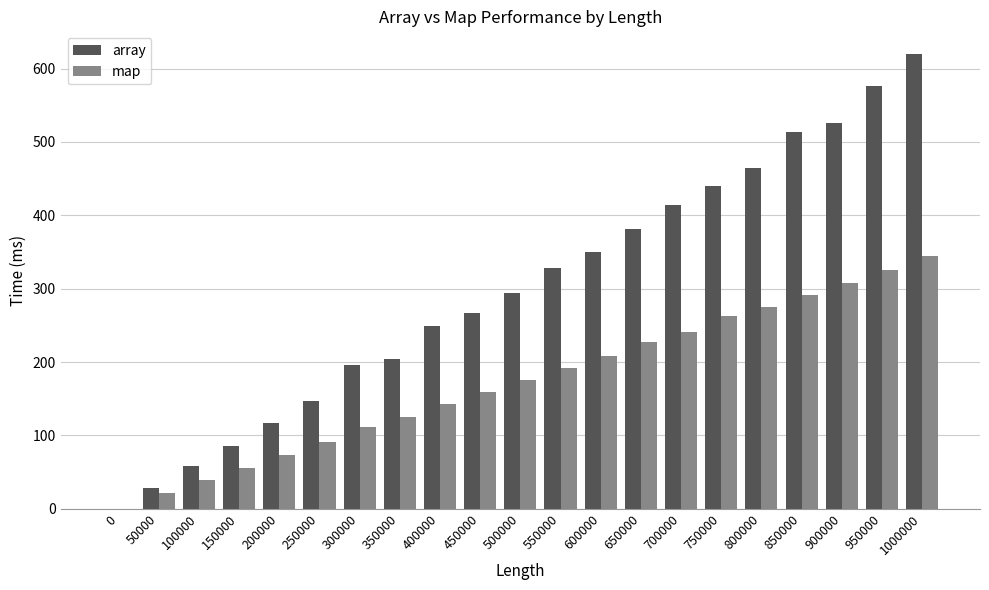

Which category has the highest value in the map series?

1000000